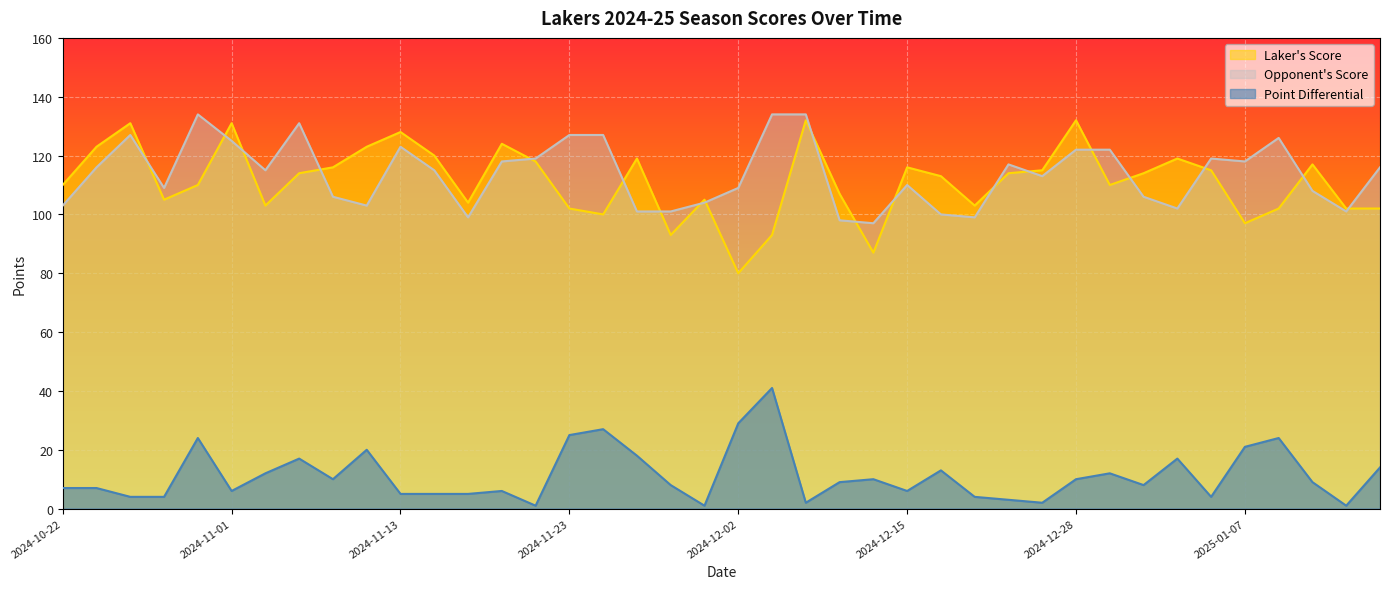

Between 2024-11-08 and 2025-01-13, which series saw the biggest shift?

Opponent's Score